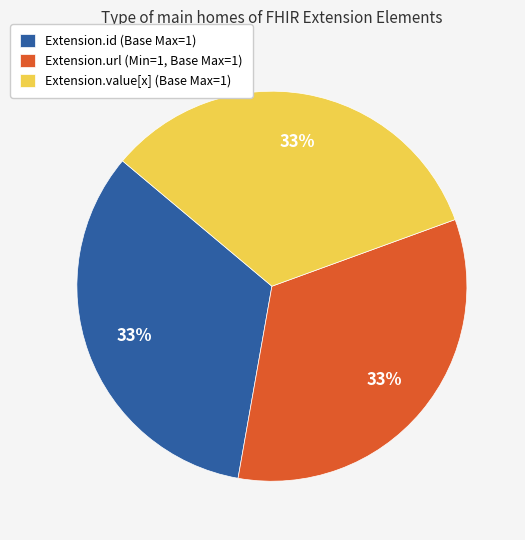

To the nearest percent, what is the average slice percentage?

33%